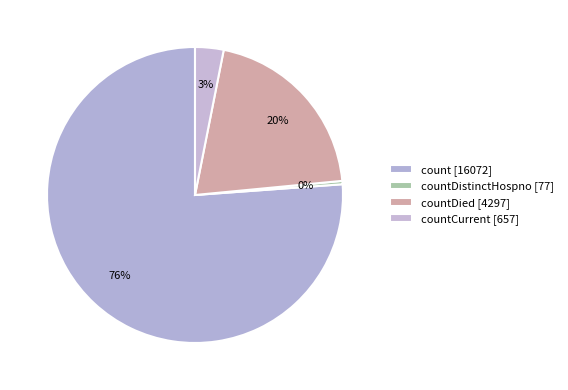

What is the largest slice in the pie chart?

count